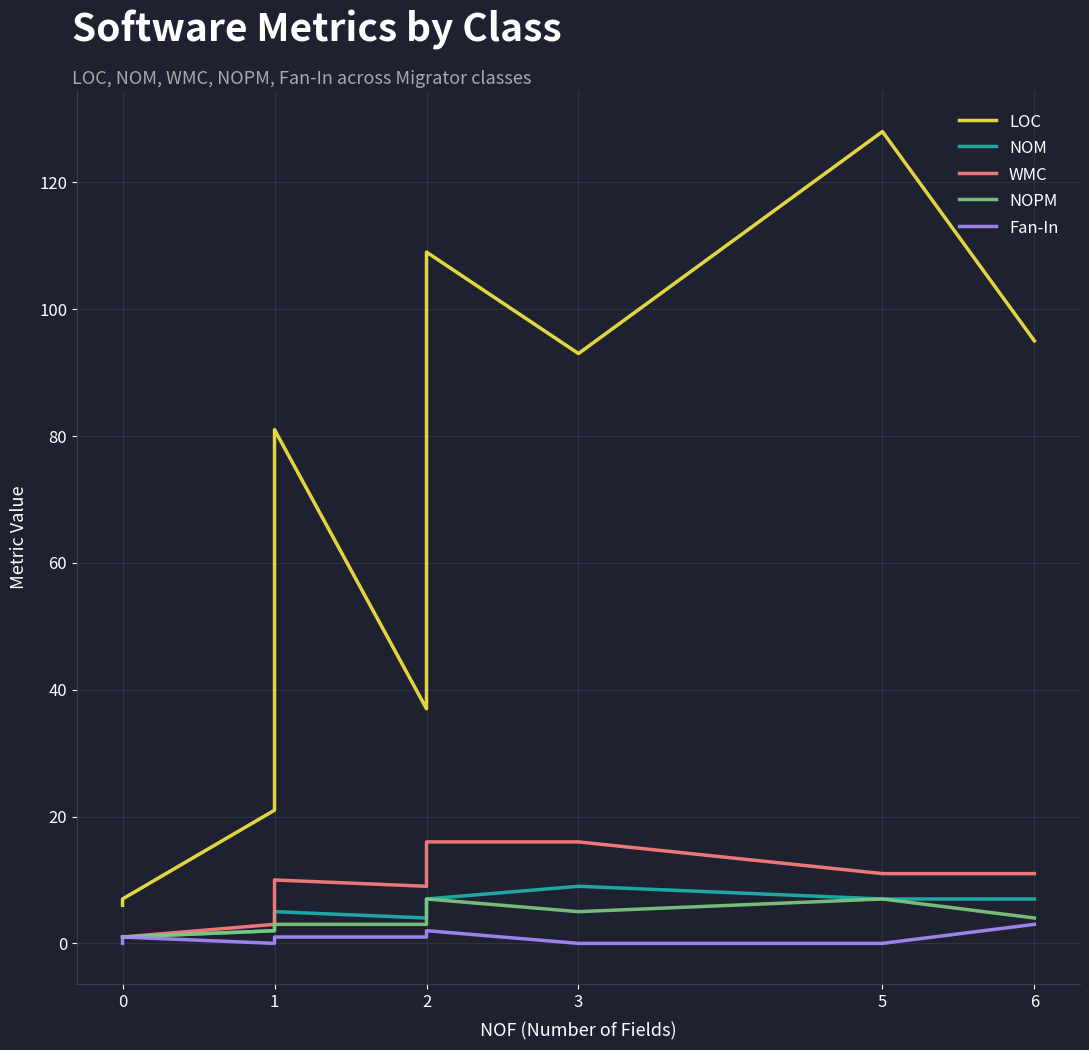

Reading left to right, extract all data points from this chart.

LOC: 6	7	21	53	81	37	109	93	128	95
NOM: 1	1	2	3	5	4	7	9	7	7
WMC: 1	1	3	6	10	9	16	16	11	11
NOPM: 1	1	2	3	3	3	7	5	7	4
Fan-In: 0	1	0	1	1	1	2	0	0	3